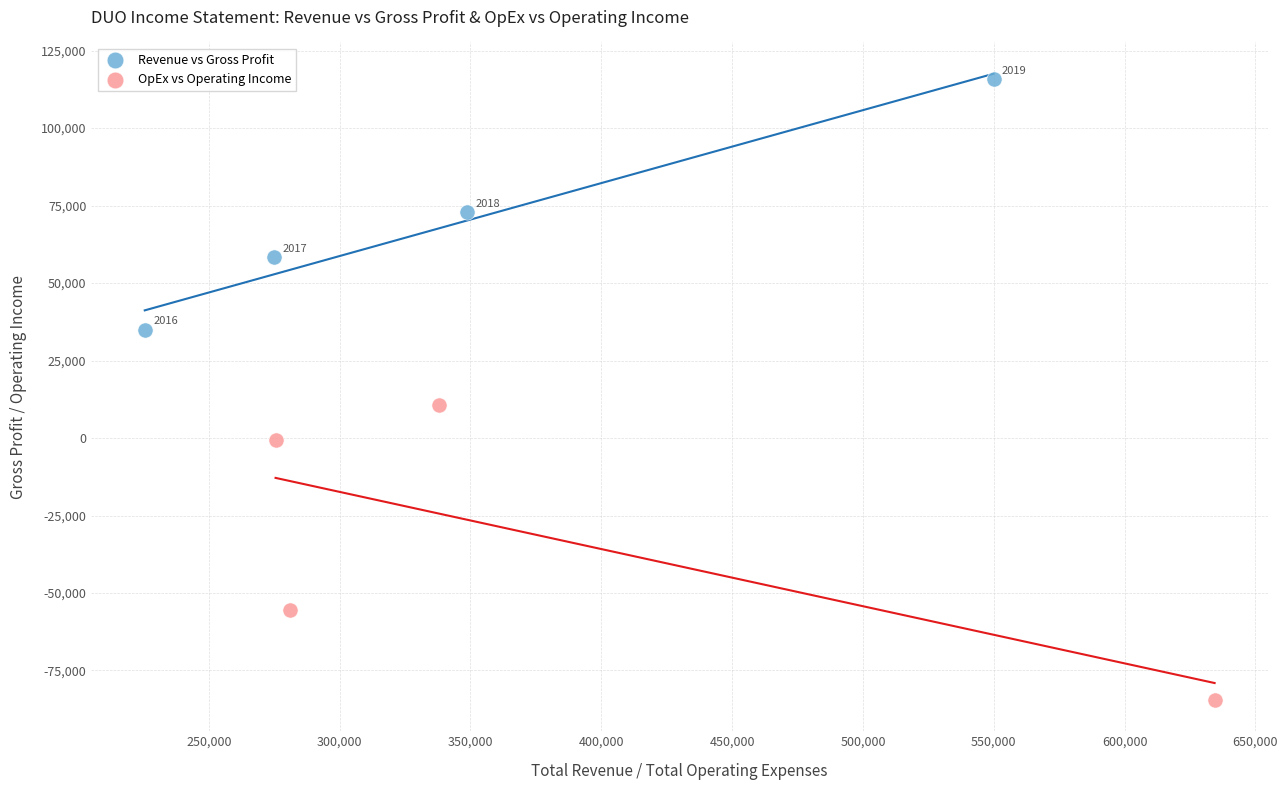

What are all the series names shown in the legend?

Revenue vs Gross Profit, OpEx vs Operating Income